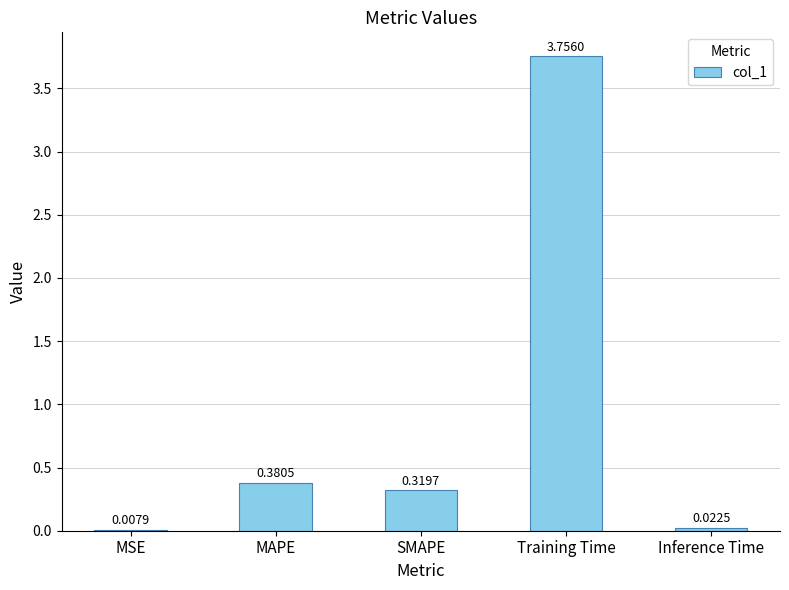

What is the sum of all values?

4.5